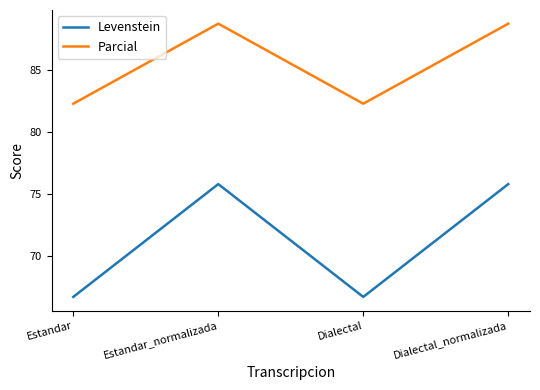

Between Estandar and Estandar_normalizada, which series saw the biggest shift?

Levenstein